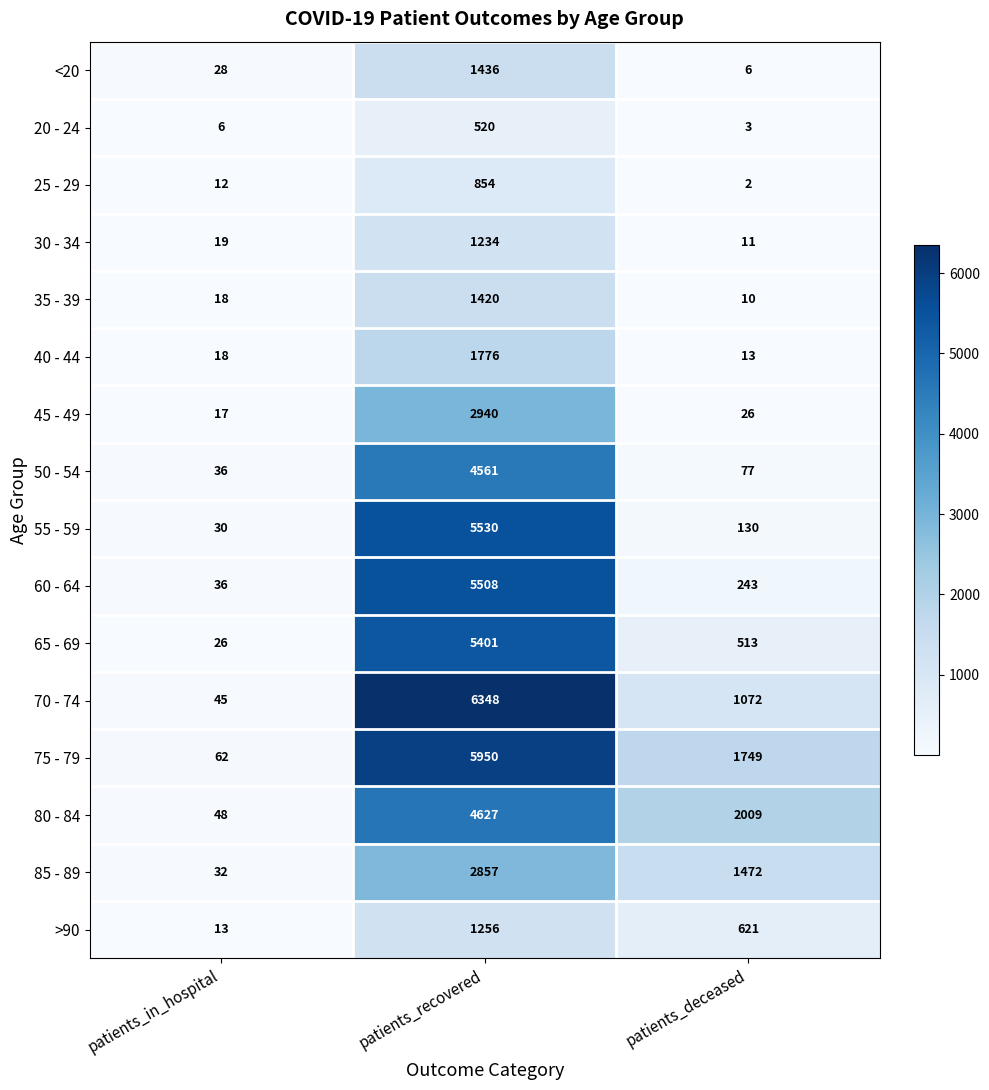

True or false: 20 - 24 has a value of 808 at patients_recovered.

False